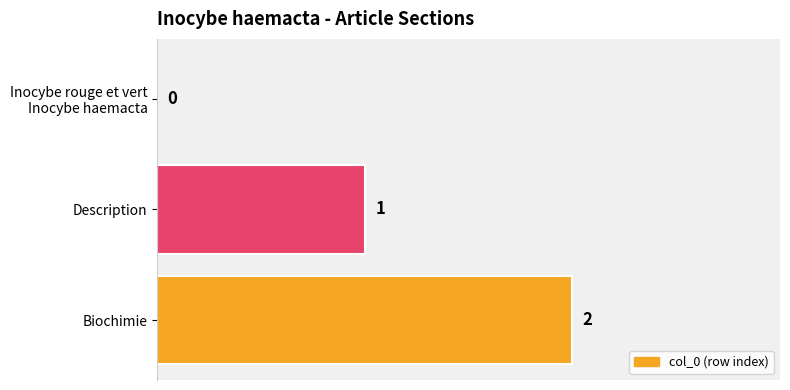

True or false: the data shows 2 at Biochimie.

True